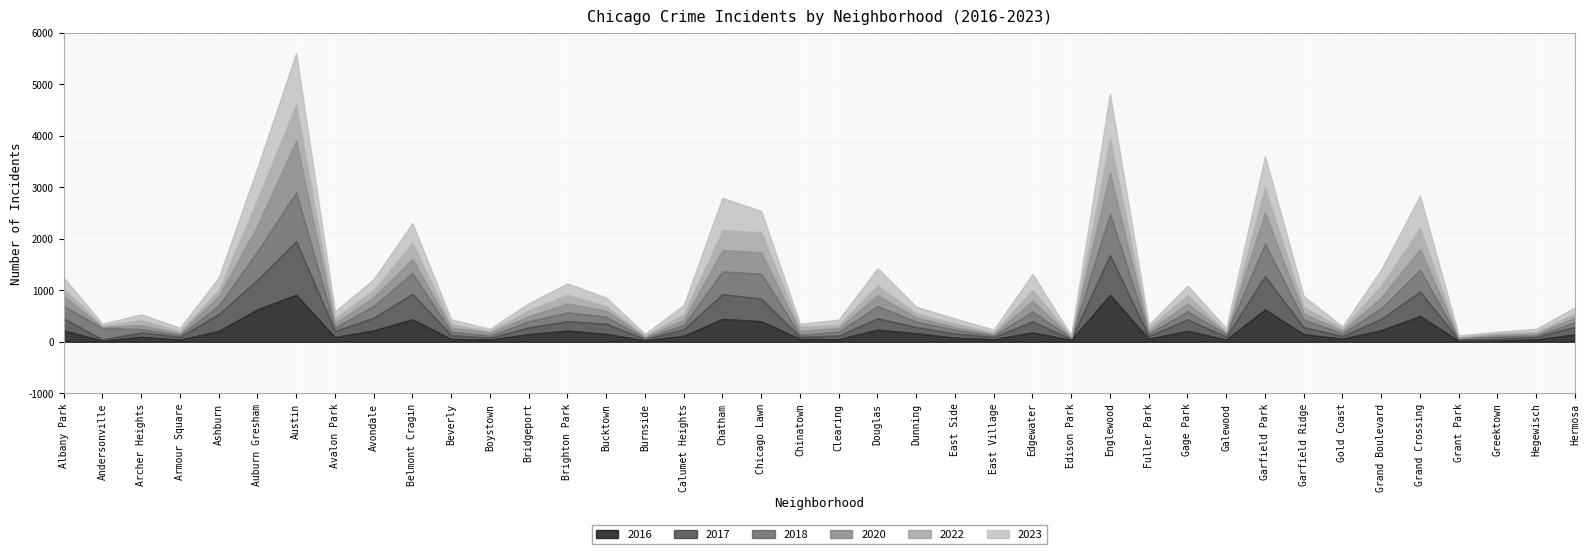

What is the average value of the 2022 series?

168